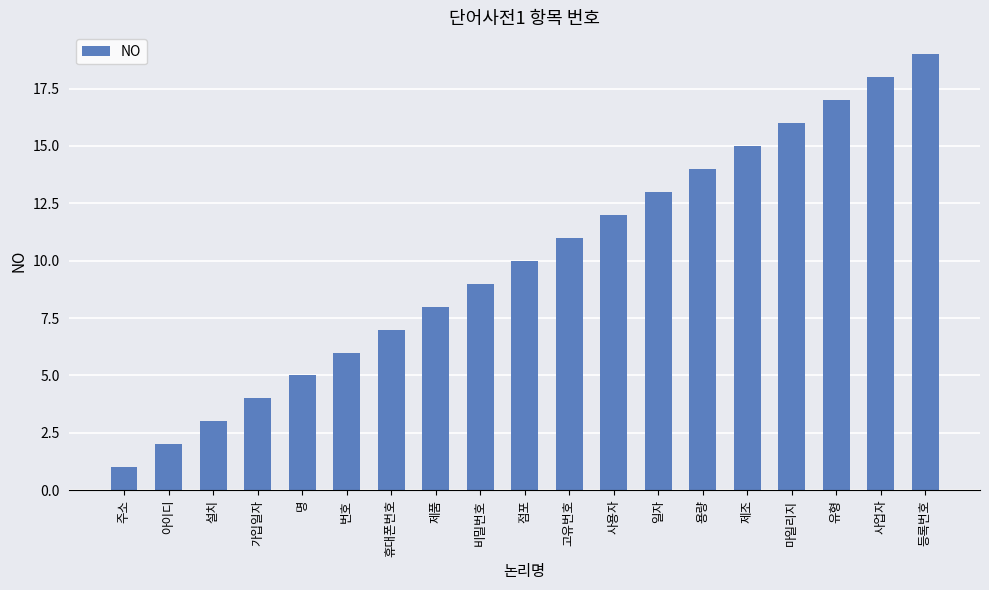

List the labels in order of value, largest first.

등록번호, 사업자, 유형, 마일리지, 제조, 용량, 일자, 사용자, 고유번호, 점포, 비밀번호, 제품, 휴대폰번호, 번호, 명, 가입일자, 설치, 아이디, 주소